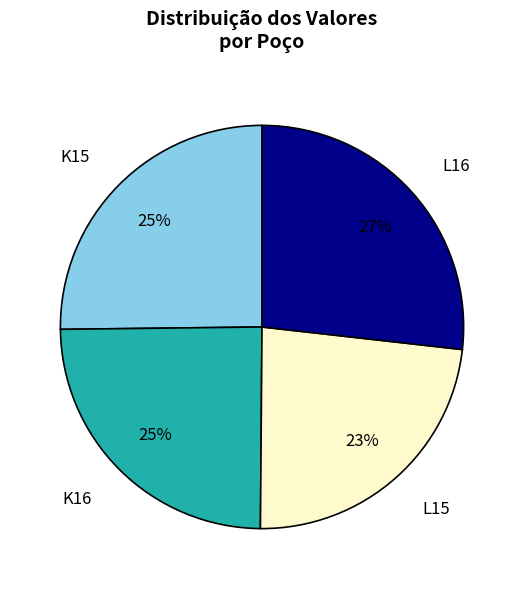

The L16 slice represents 40% of the pie. True or false?

False